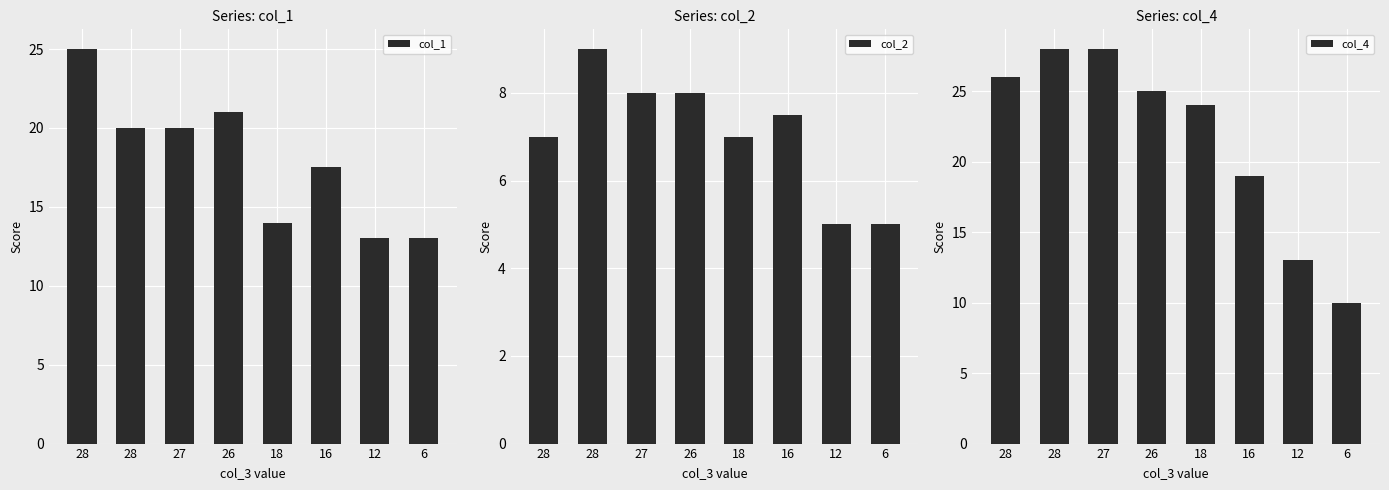

Reading left to right, list all the values displayed in this chart.

col_1: 28=25.0	28=20.0	27=20.0	26=21.0	18=14.0	16=17.5	12=13.0	6=13.0
col_2: 28=7.0	28=9.0	27=8.0	26=8.0	18=7.0	16=7.5	12=5.0	6=5.0
col_4: 28=26.0	28=28.0	27=28.0	26=25.0	18=24.0	16=19.0	12=13.0	6=10.0